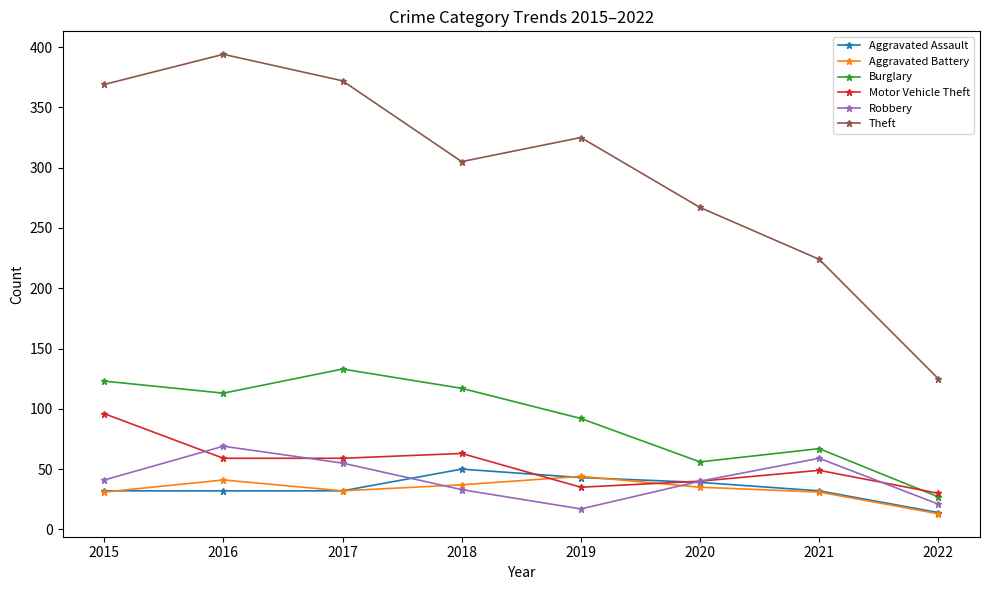

List the series in order of their peak value, highest first.

Theft, Burglary, Motor Vehicle Theft, Robbery, Aggravated Assault, Aggravated Battery